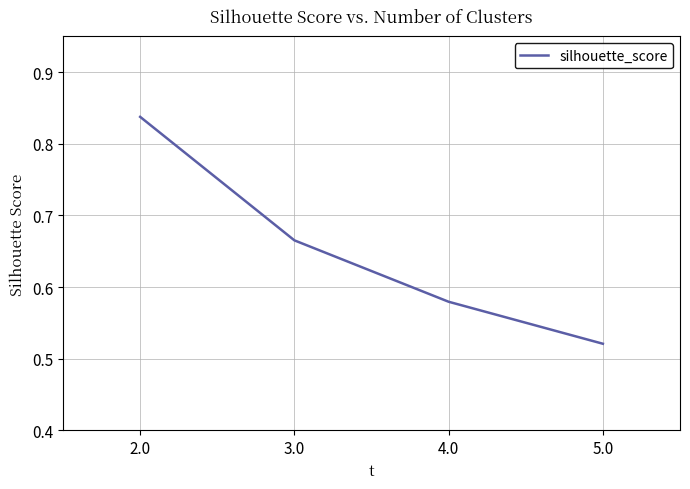

List the labels in order of value, largest first.

2.0, 3.0, 4.0, 5.0